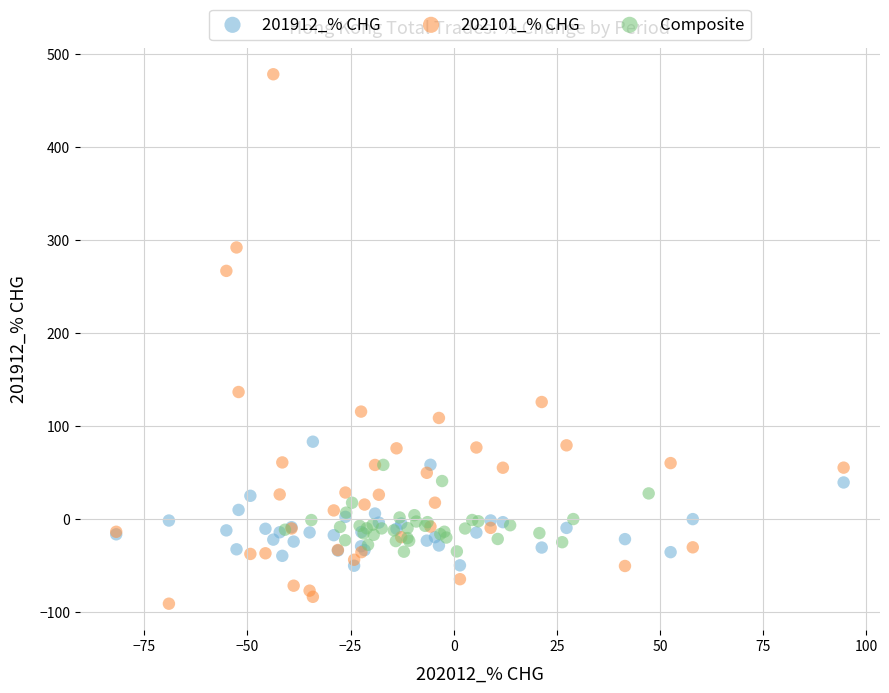

Which series has the largest Y range (max minus min)?

202101_% CHG